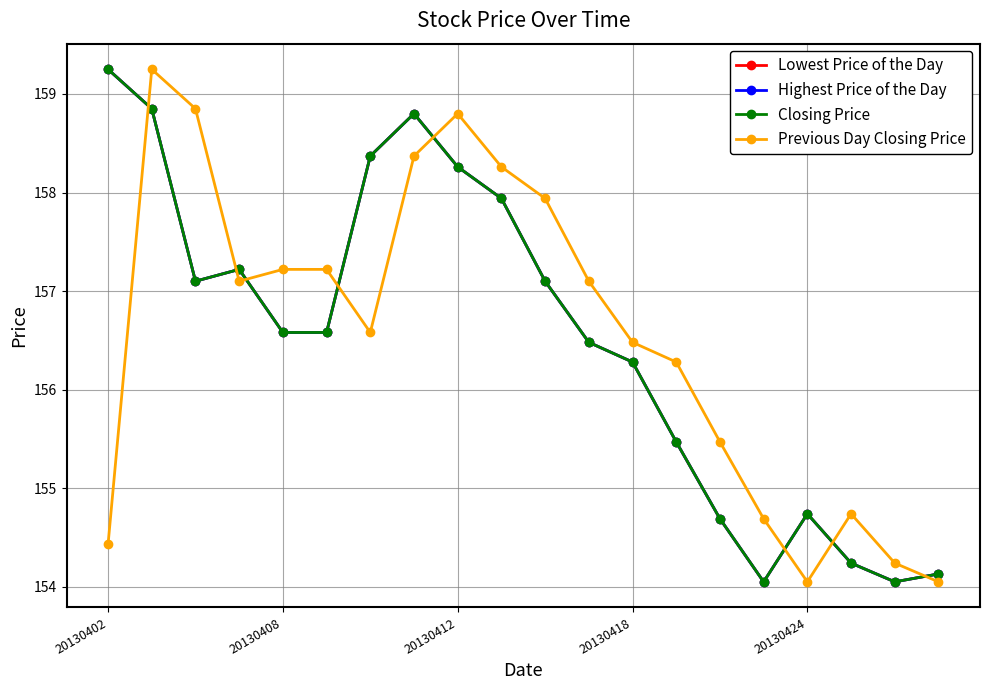

Rank the categories by Highest Price of the Day value from highest to lowest.

20130402, 20130408, 7, 6, 8, 9, 20130418, 20130412, 10, 20130424, 5, 11, 12, 13, 16, 14, 17, 19, 15, 18